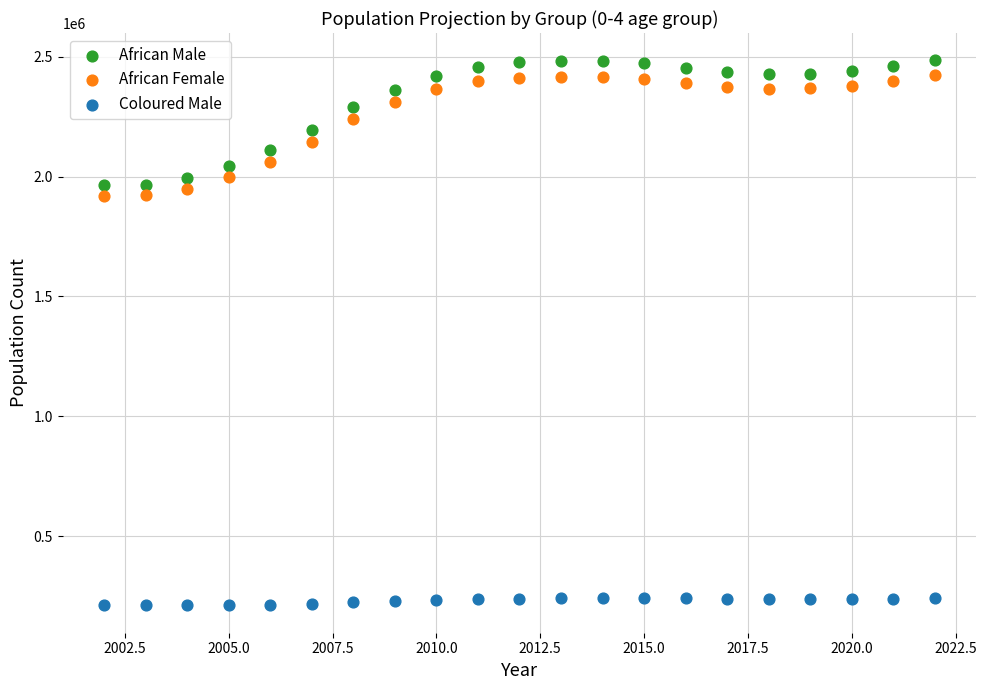

Which series has the widest spread of Y values?

African Male